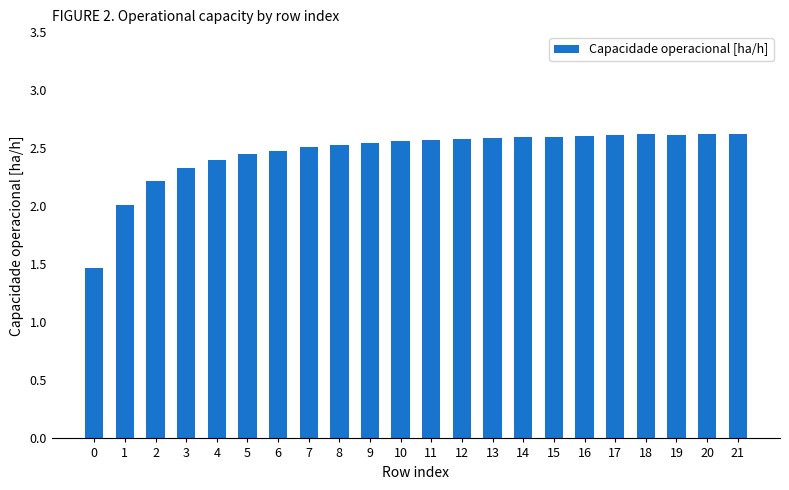

What is the change in value from 10 to 19?

+0.1